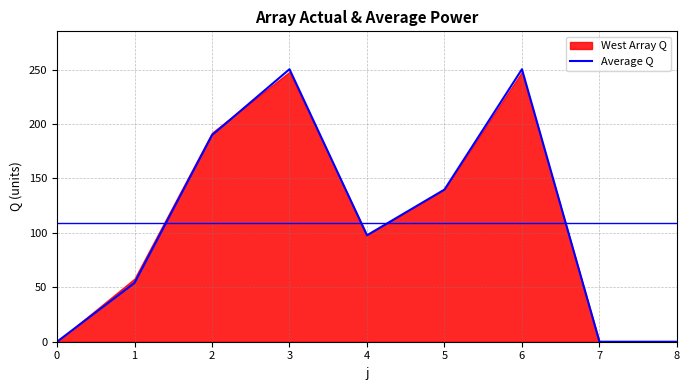

How many positive values are there?

6